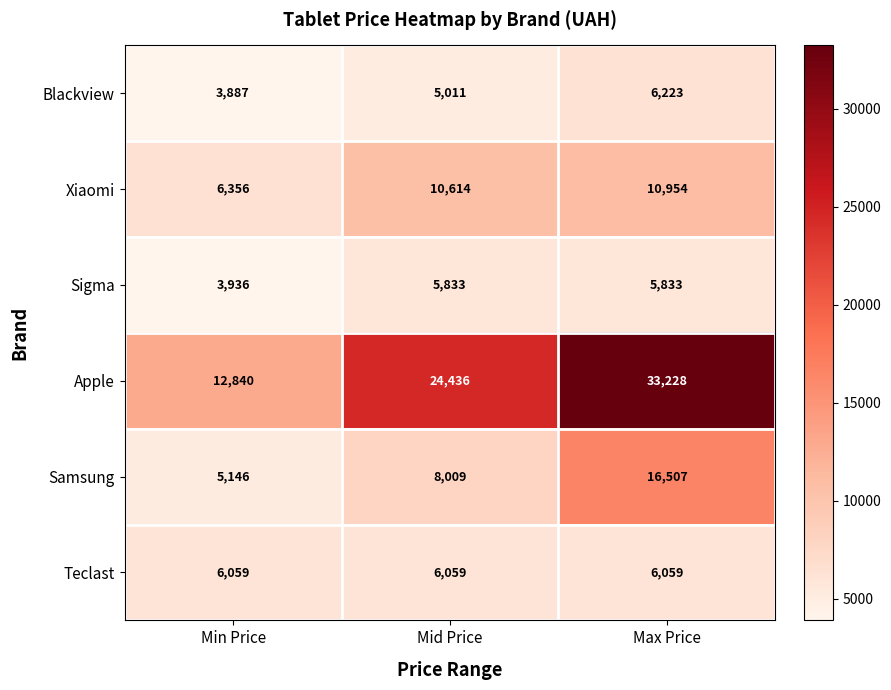

The value of Teclast at Mid Price is 6059. True or false?

True